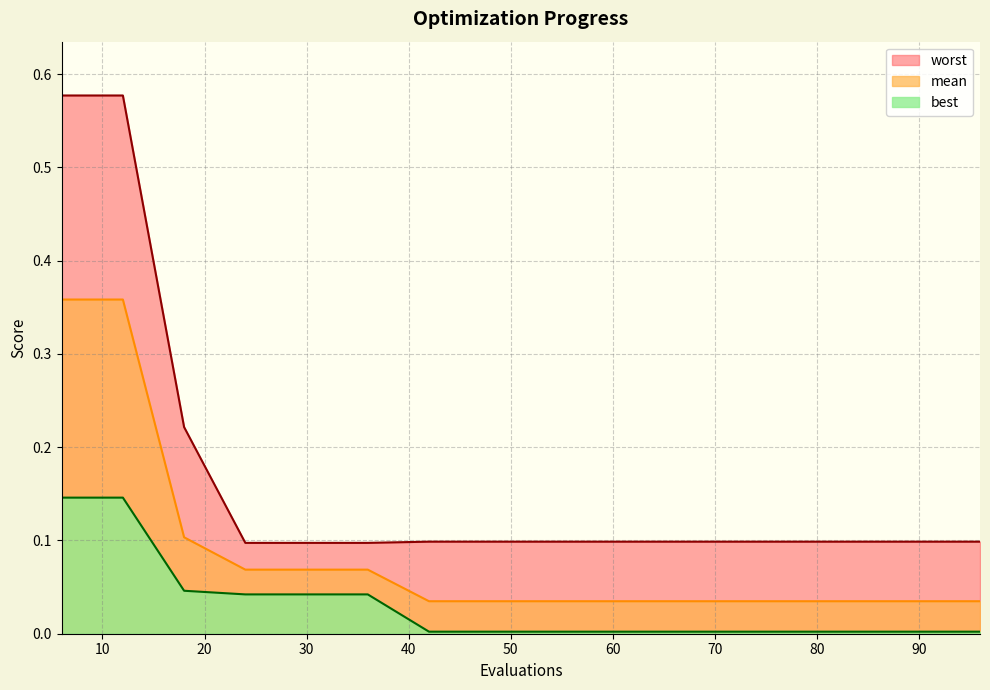

Reading left to right, transcribe all the data shown in this chart.

mean: 0.4	0.4	0.1	0.1	0.1	0.1	0.0	0.0	0.0	0.0	0.0	0.0	0.0	0.0	0.0	0.0
best: 0.1	0.1	0.0	0.0	0.0	0.0	0.0	0.0	0.0	0.0	0.0	0.0	0.0	0.0	0.0	0.0
worst: 0.6	0.6	0.2	0.1	0.1	0.1	0.1	0.1	0.1	0.1	0.1	0.1	0.1	0.1	0.1	0.1